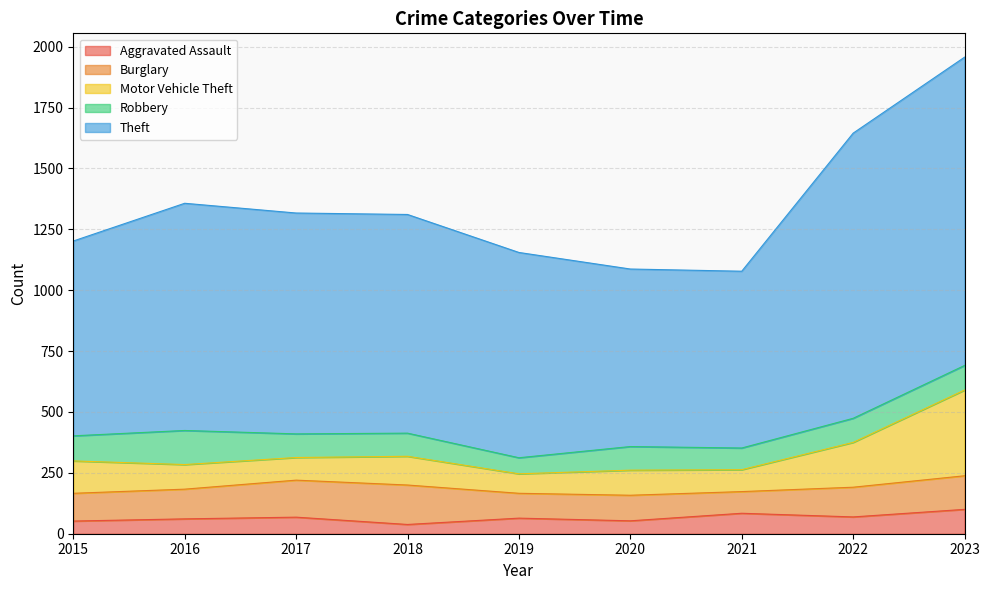

Which category has the highest value in the Aggravated Assault series?

2023